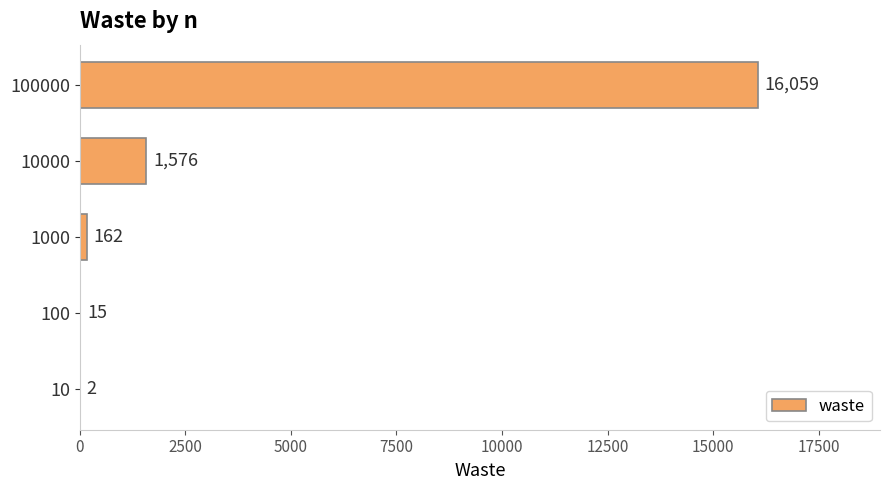

What is the sum of all values?

17814